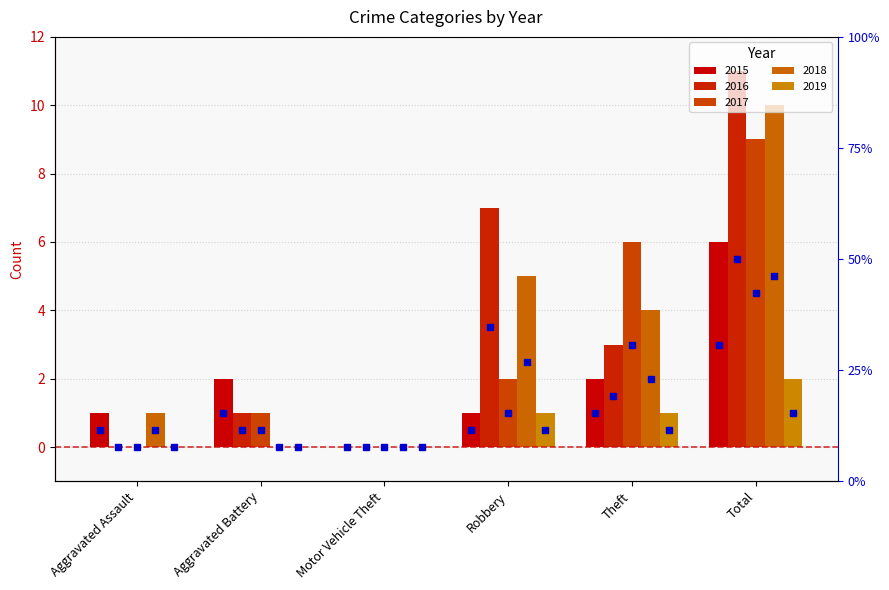

Which has a higher value, Theft or Aggravated Assault?

Theft